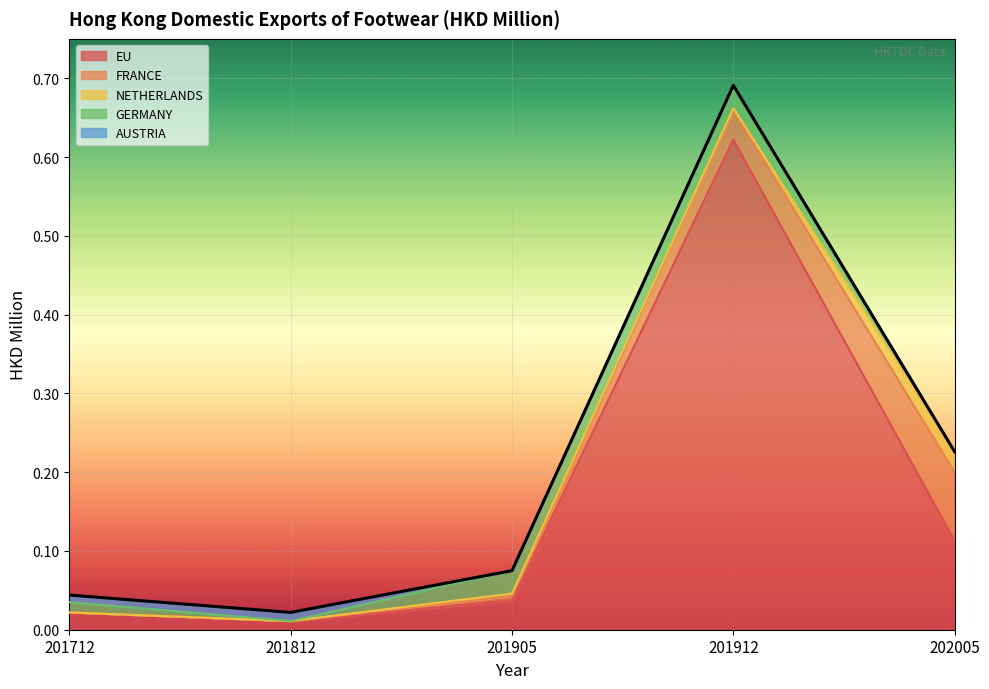

True or false: the data shows 0.2 at 202005.

True